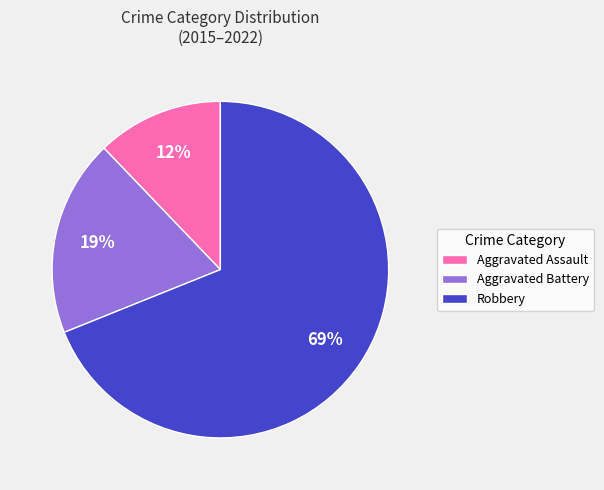

Rank the categories by value from highest to lowest.

Robbery, Aggravated Battery, Aggravated Assault